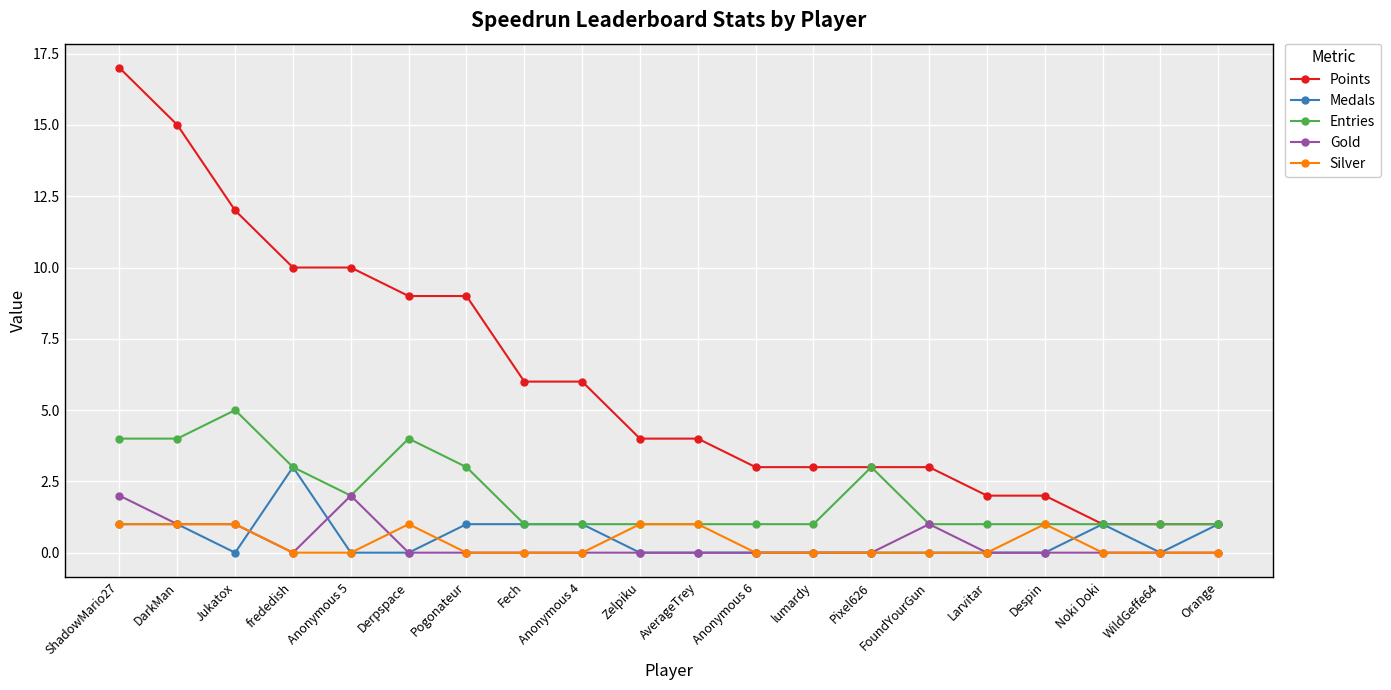

The value of Entries at Anonymous 5 is 2. True or false?

True